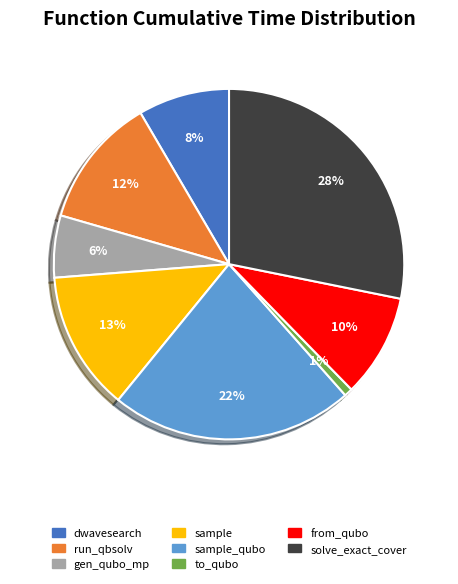

To the nearest percent, what is the average slice percentage?

12%